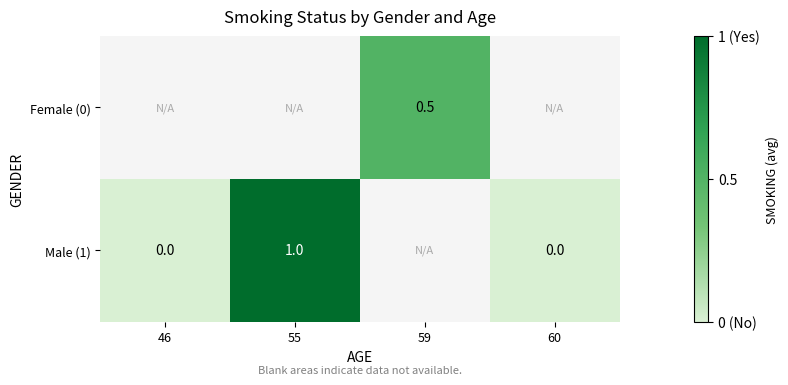

The value of Female (0) at 59 is 0.9. True or false?

False